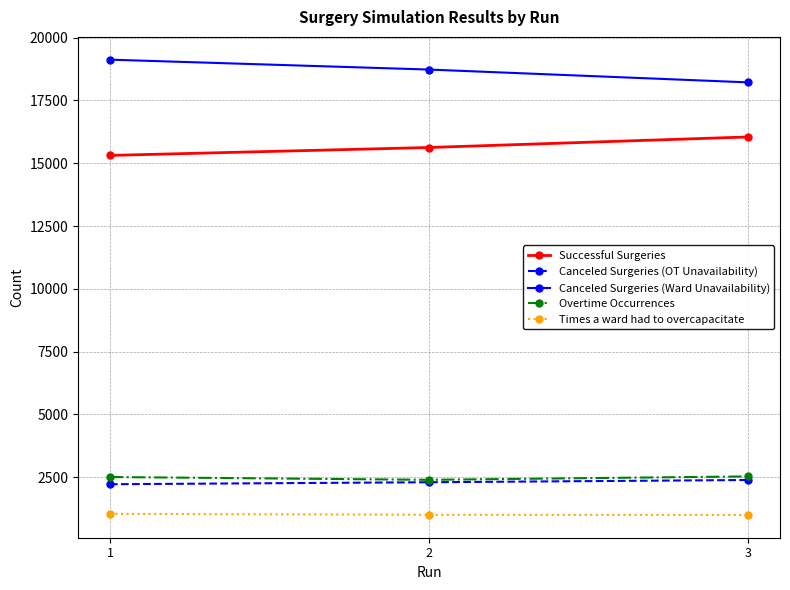

Which series has the largest total across all categories?

Canceled Surgeries (Ward Unavailability)